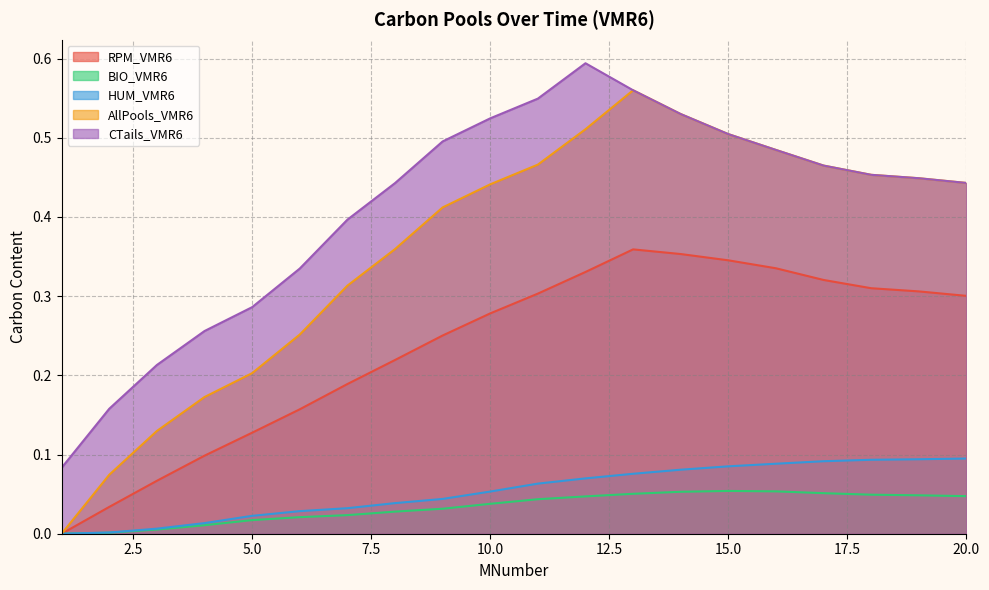

At how many categories does at least one series exceed 0?

20